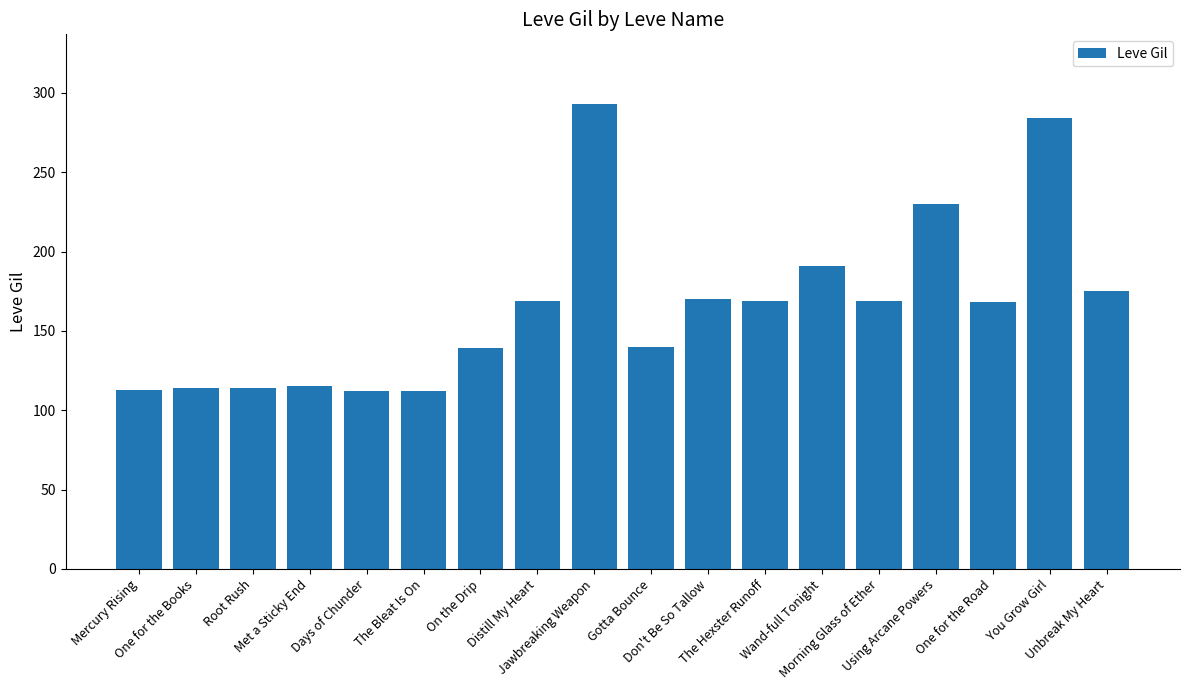

What is the average value?

165